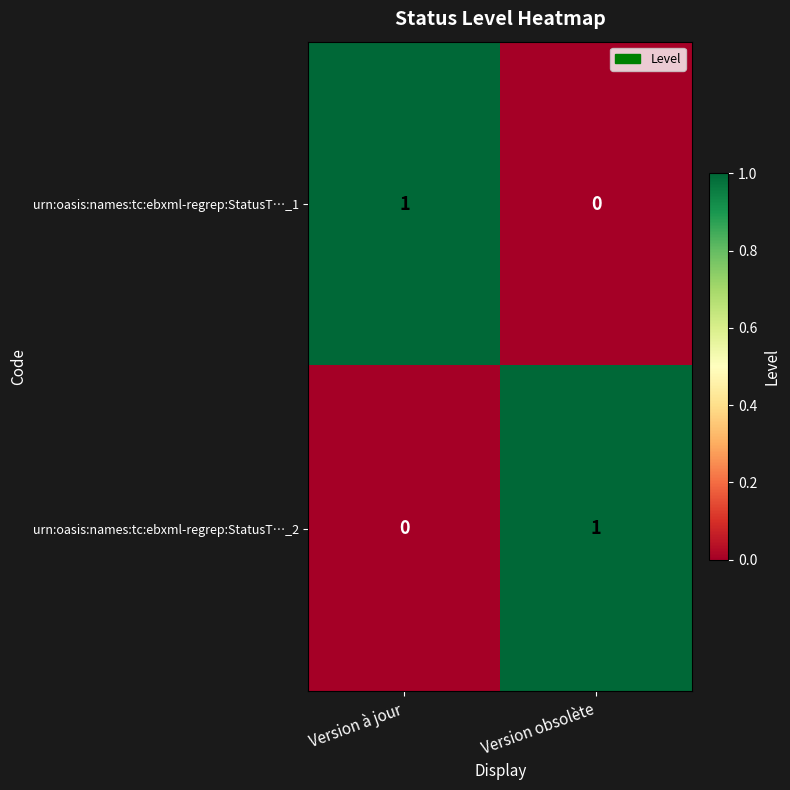

Count the number of categories in the chart.

2